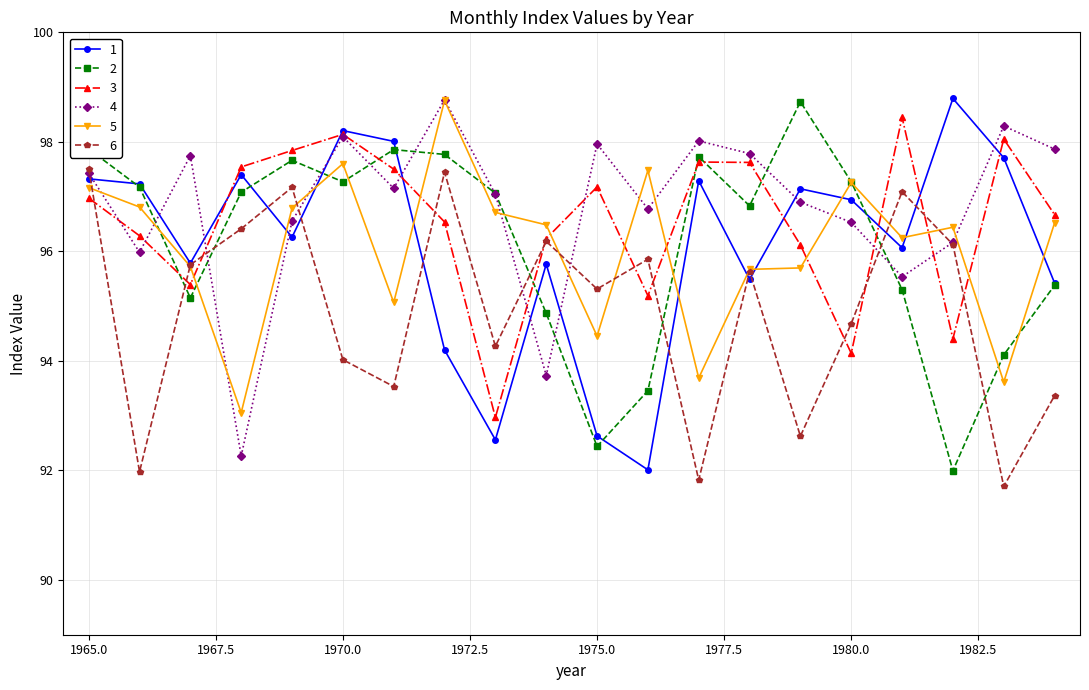

What is the smallest value displayed?

91.7